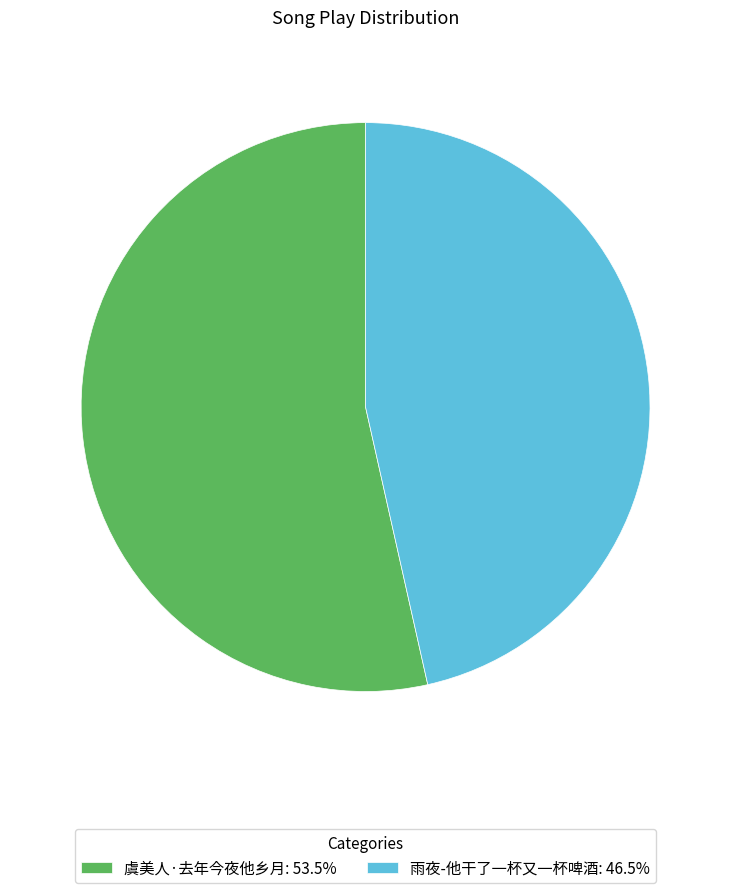

What is the majority slice?

虞美人·去年今夜他乡月